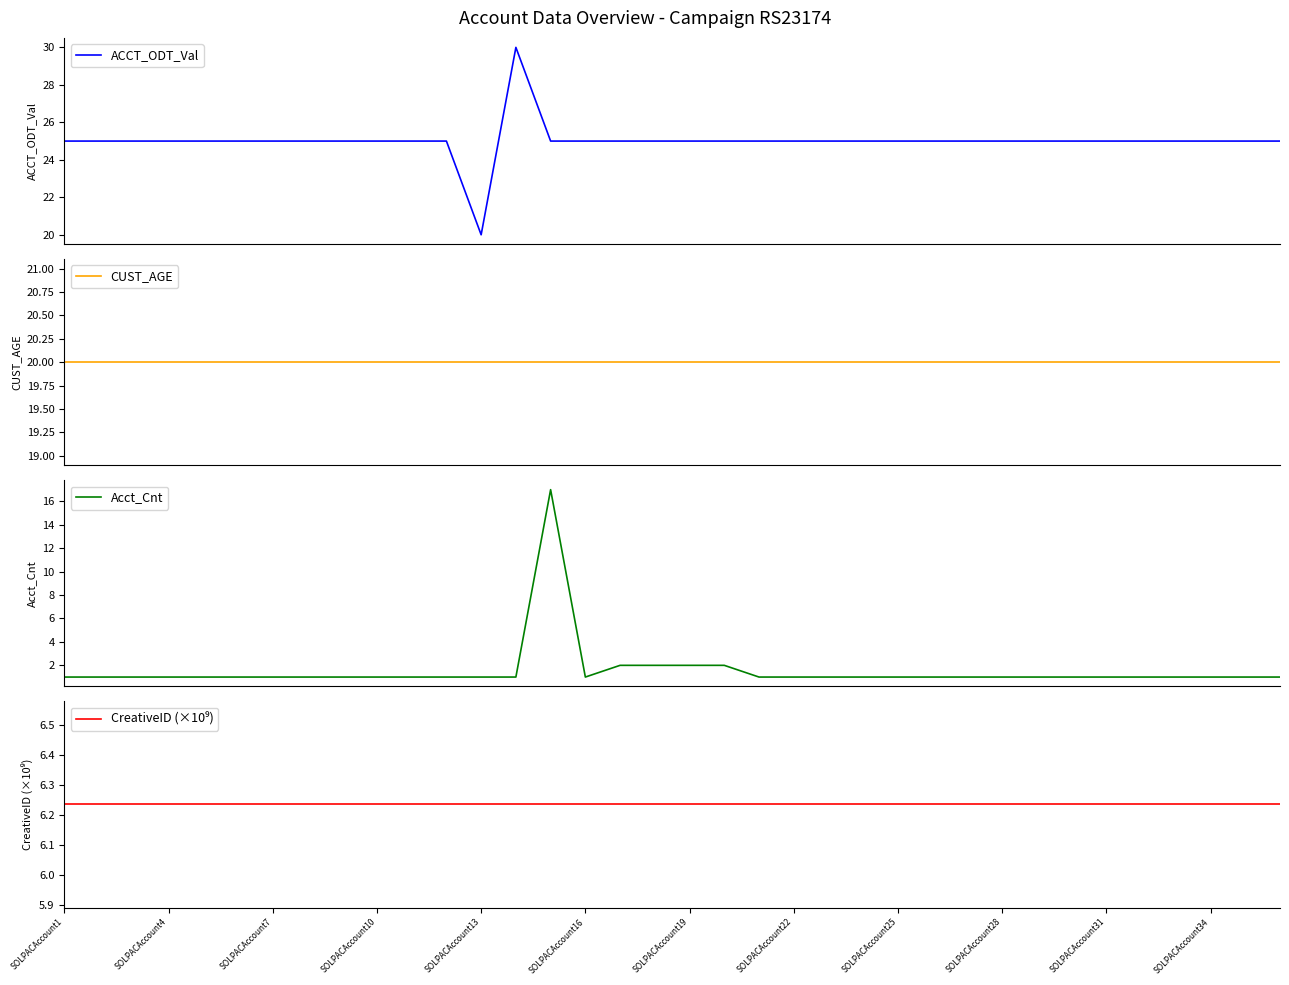

At which label does Acct_Cnt reach its minimum?

SOLPACAccount1